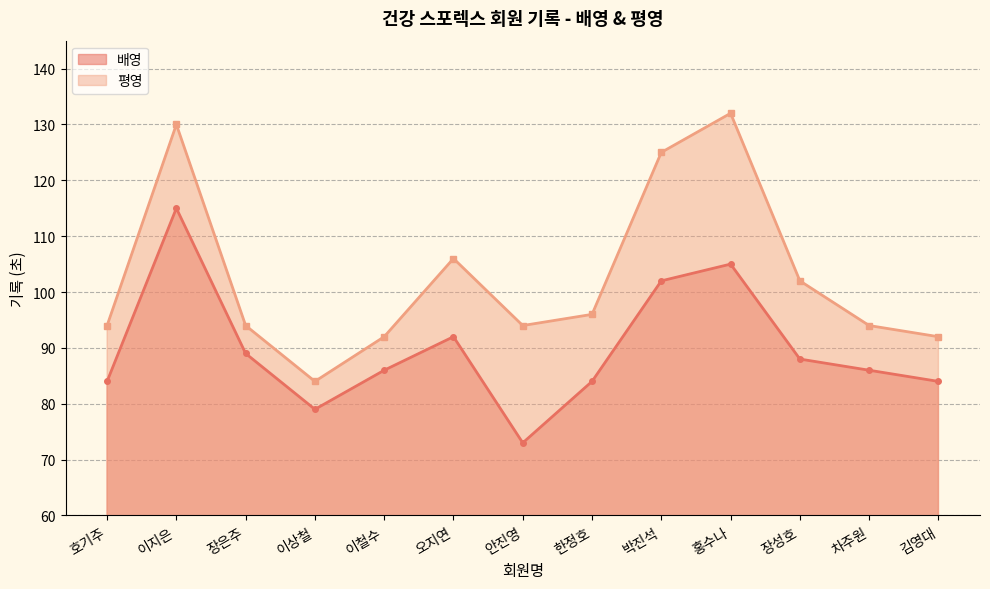

How many data points in 평영 are above 94?

6